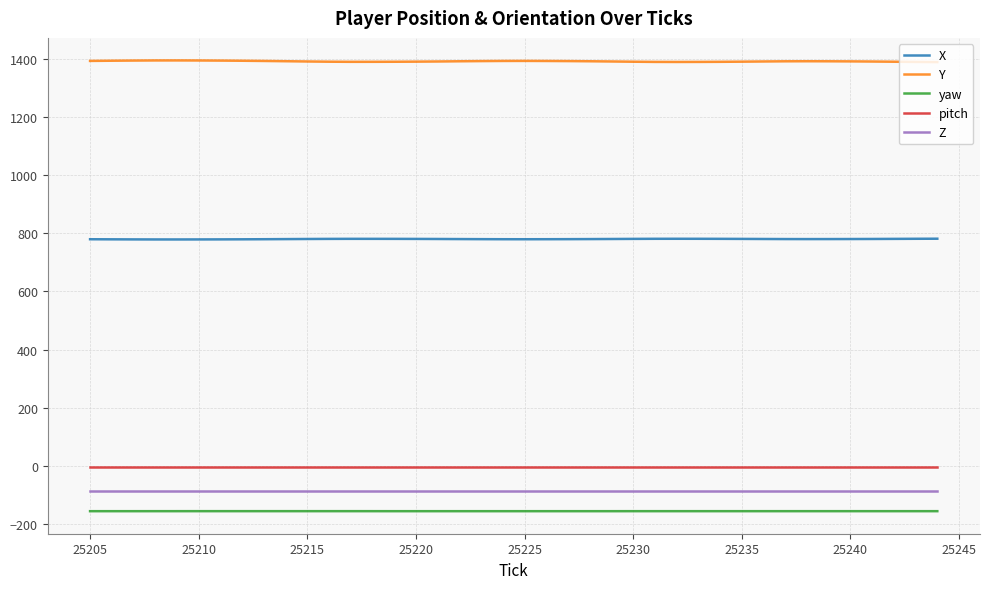

Rank the series by their maximum value, from lowest to highest.

yaw, Z, pitch, X, Y